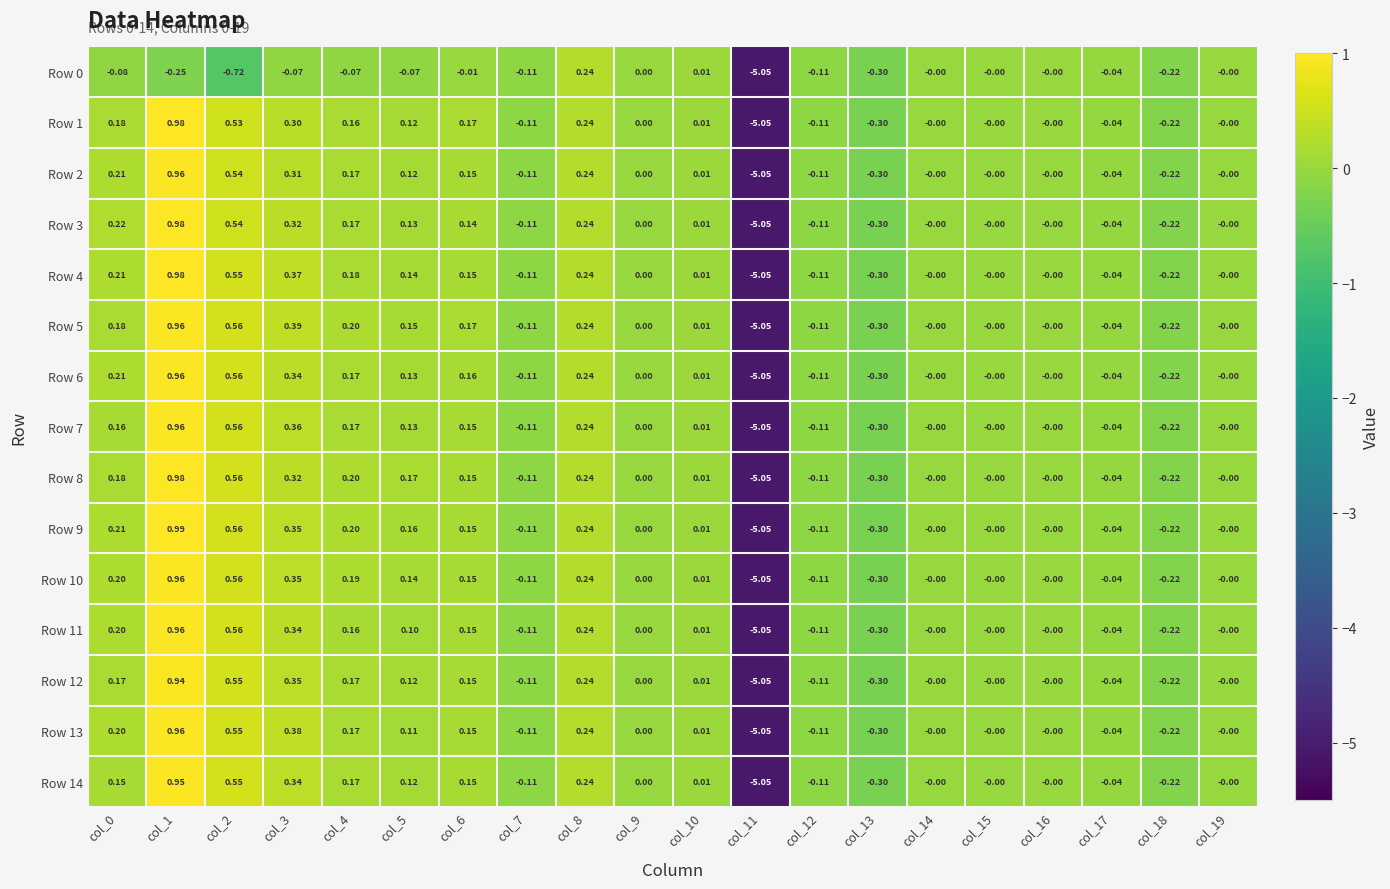

Is the value of Row 0 at col_9 greater than the value of Row 11 at col_10?

No